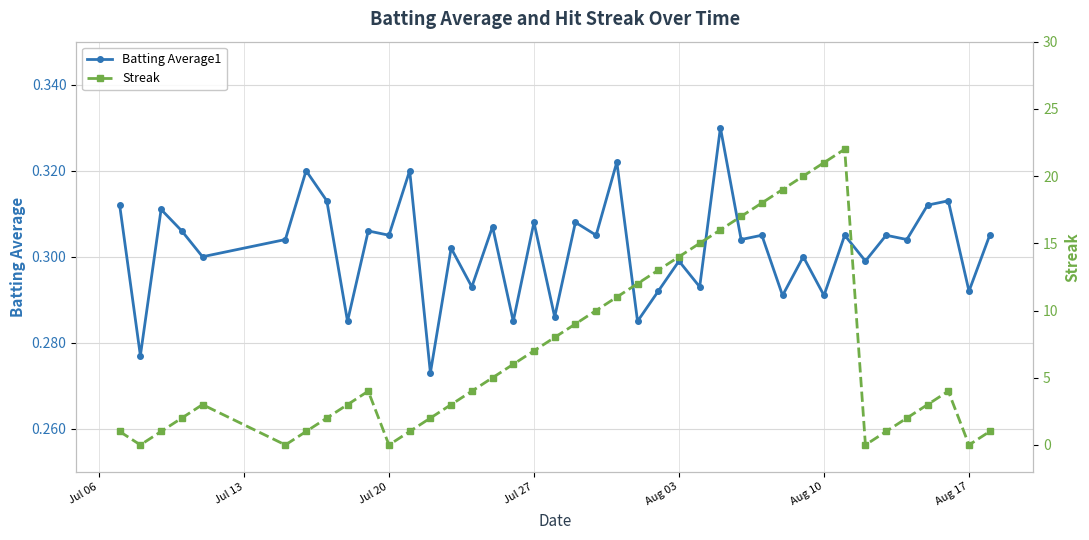

Which series has the largest total across all categories?

Streak